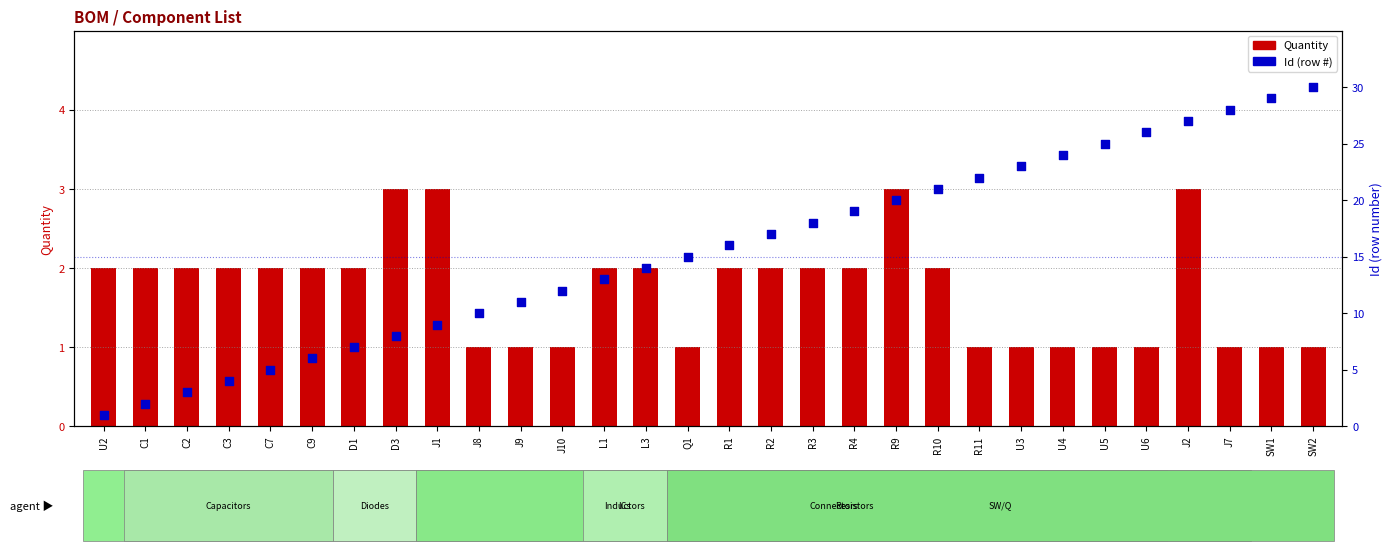

Which series contains the highest Y value?

Id (row #)